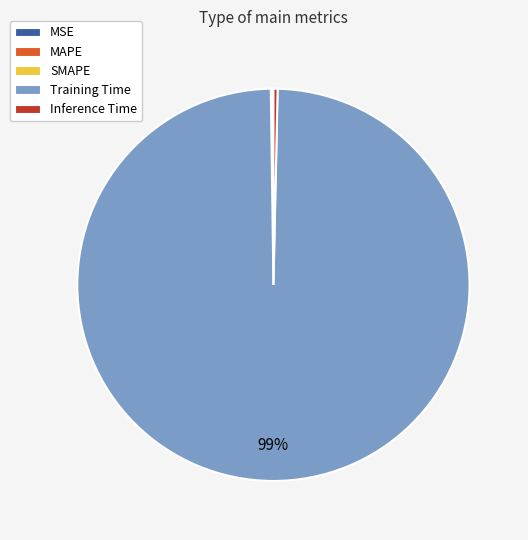

Does any single category account for the majority?

Yes